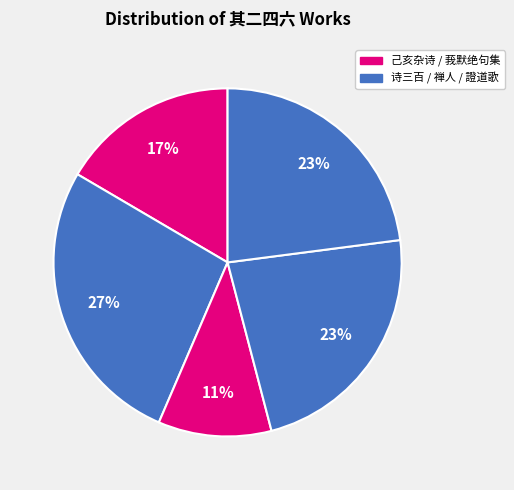

Count the number of slices in the pie.

5